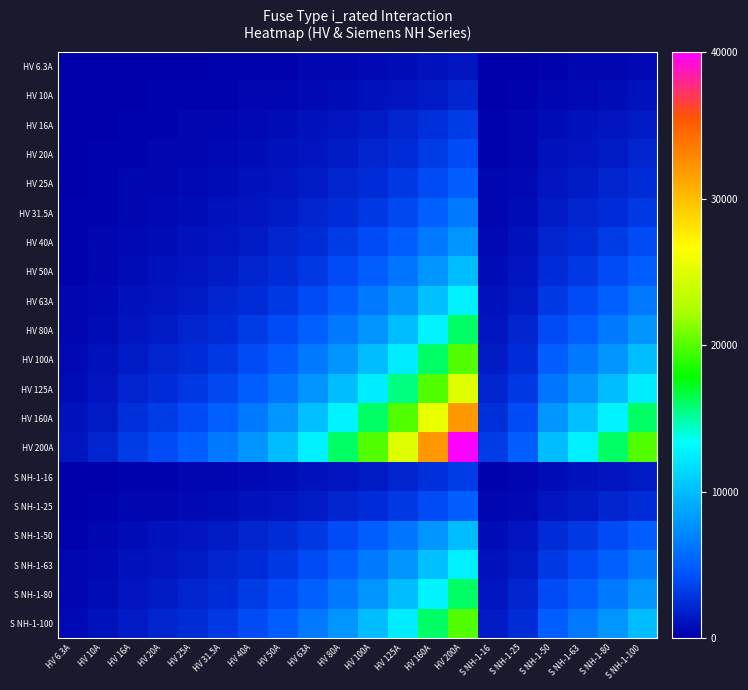

What is the total value across all series at HV 160A?

5.0